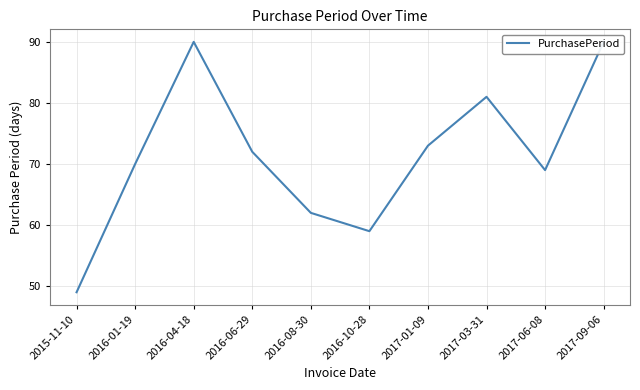

What is the maximum value shown in the chart?

90